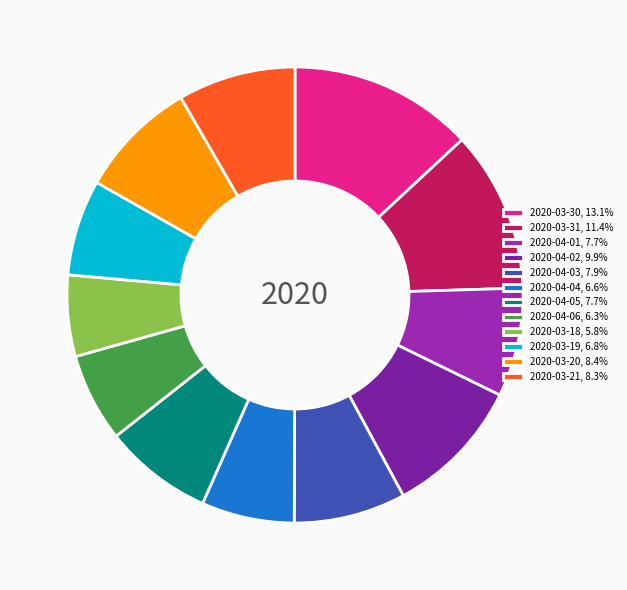

Is it true that 2020-03-19 is 17% of the pie?

False